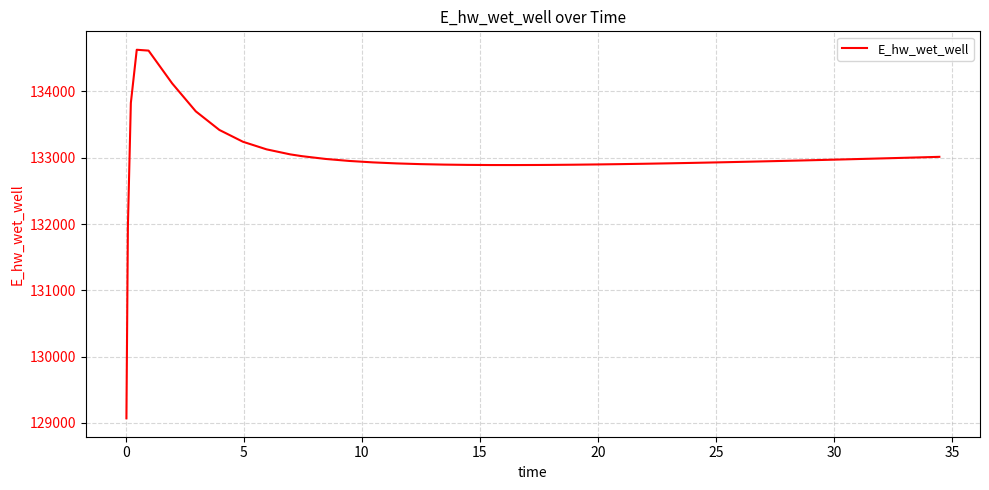

What is the difference between the maximum and minimum values?

5557.7